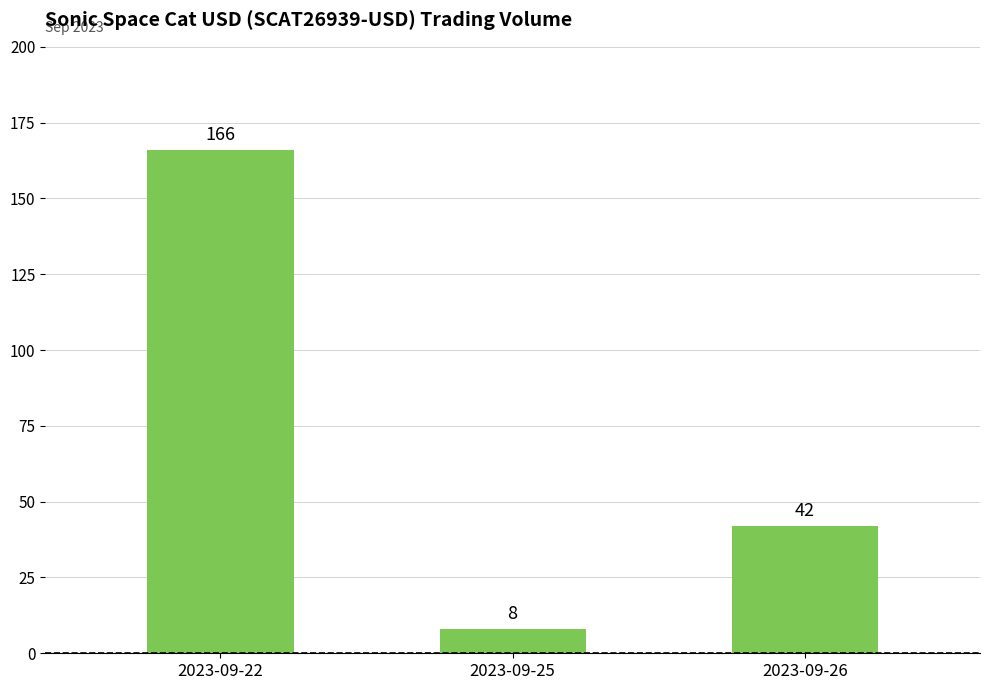

How many distinct data groups are displayed?

1